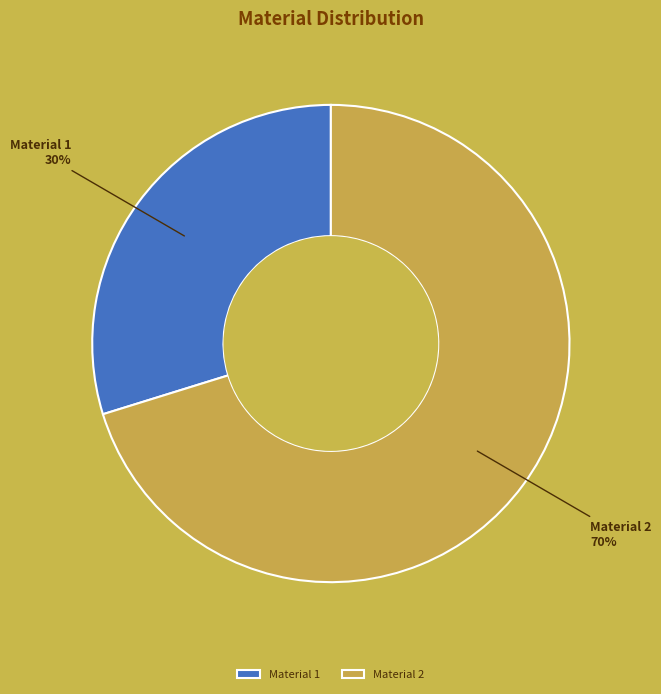

Count the number of slices in the pie.

2